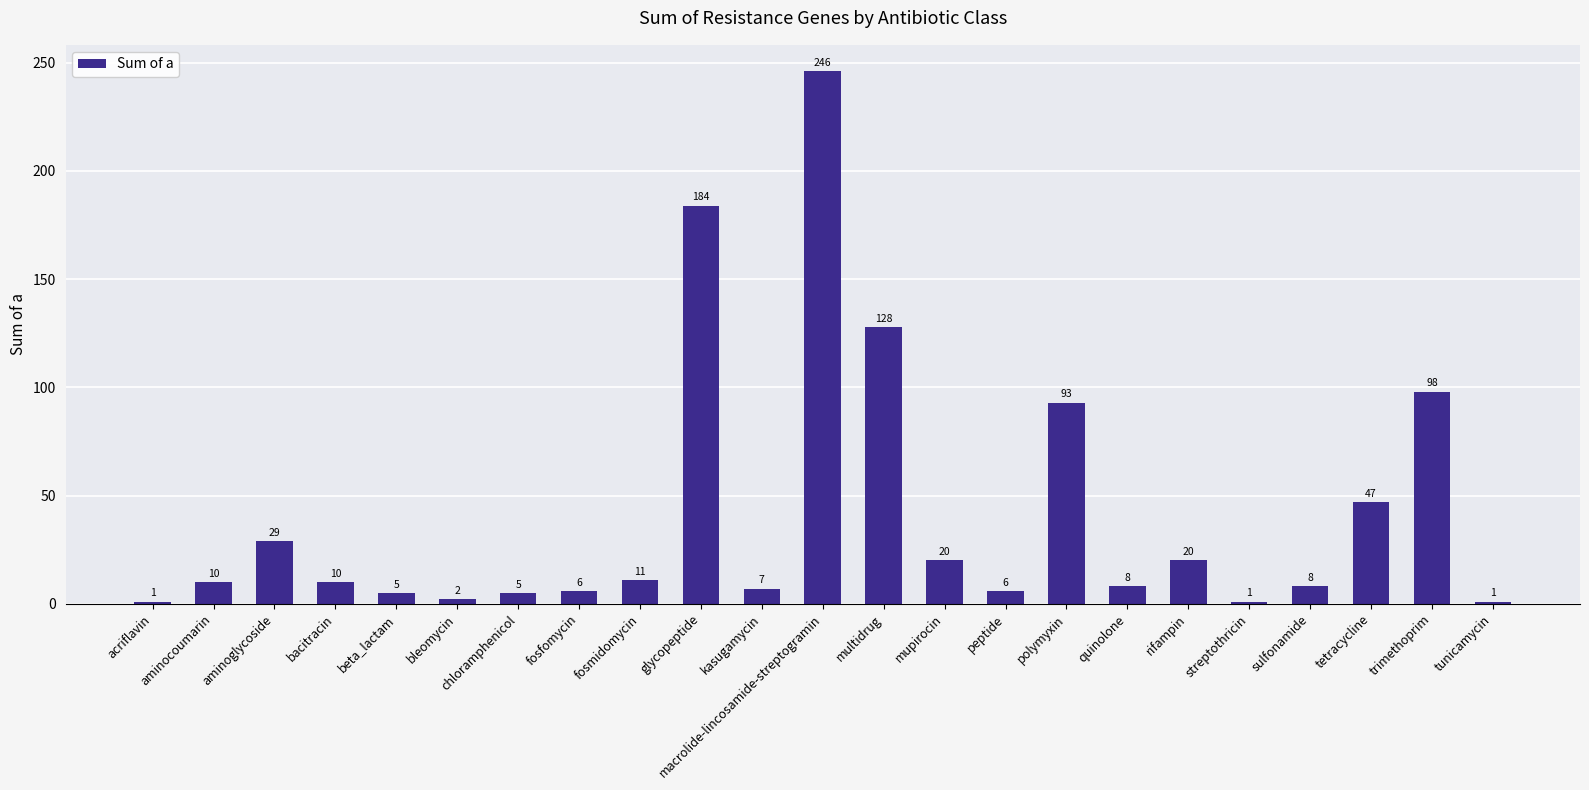

What is the label of the 19th bar from the right?

beta_lactam